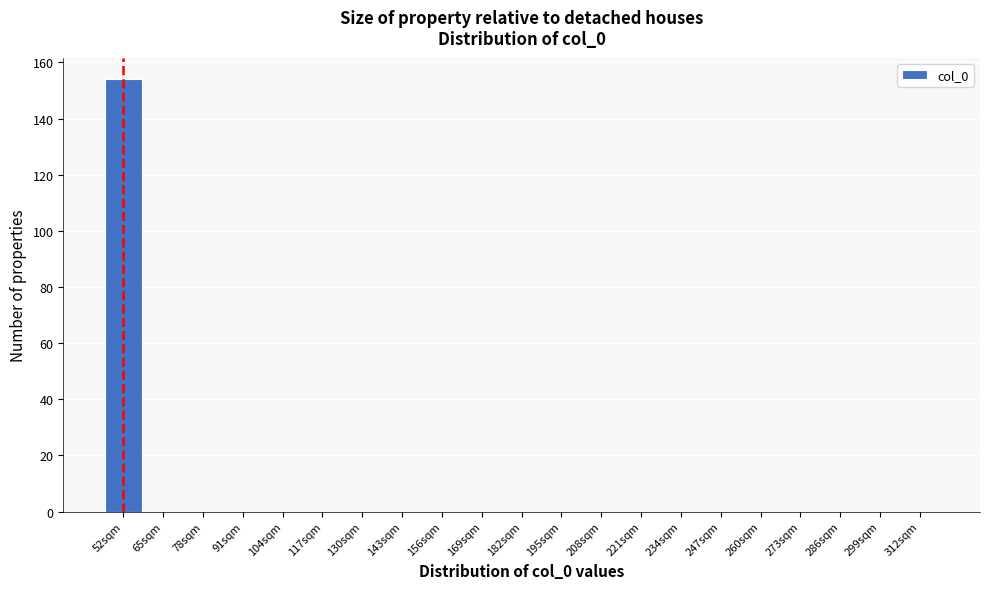

Reading left to right, transcribe all the data shown in this chart.

52sqm=154	65sqm=0	78sqm=0	91sqm=0	104sqm=0	117sqm=0	130sqm=0	143sqm=0	156sqm=0	169sqm=0	182sqm=0	195sqm=0	208sqm=0	221sqm=0	234sqm=0	247sqm=0	260sqm=0	273sqm=0	286sqm=0	299sqm=0	312sqm=0